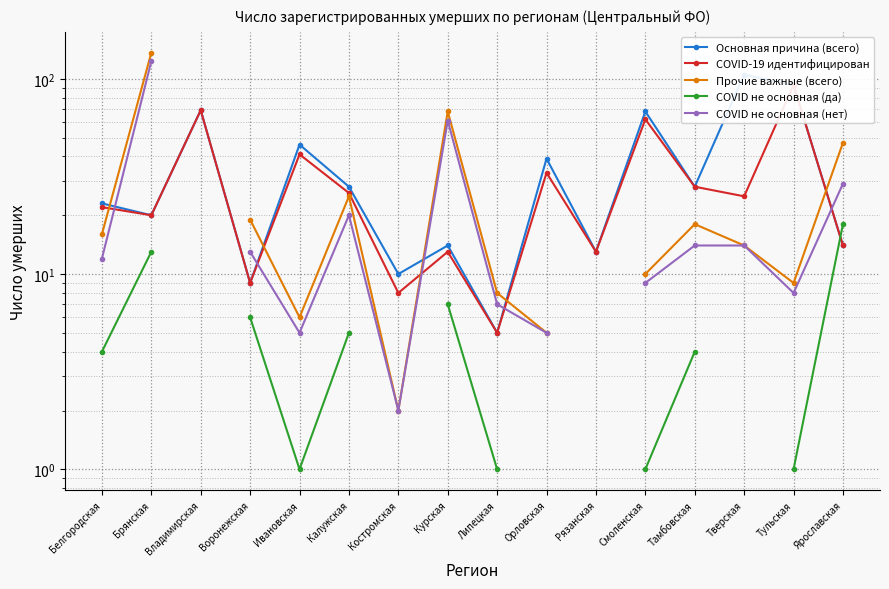

List the series in order of their peak value, lowest first.

COVID не основная (да), COVID-19 идентифицирован, Основная причина (всего), COVID не основная (нет), Прочие важные (всего)